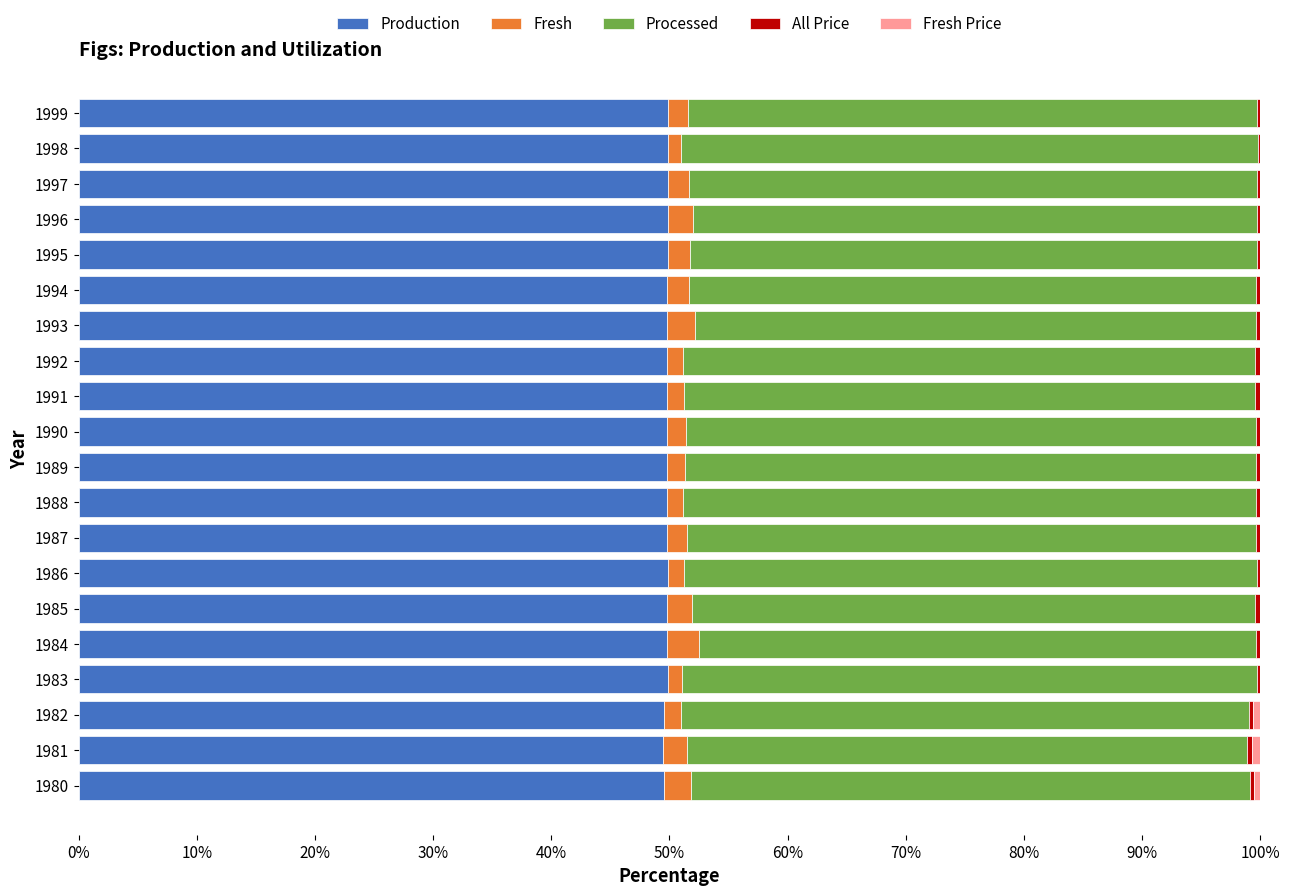

What is the highest value of the Production series?

49.9